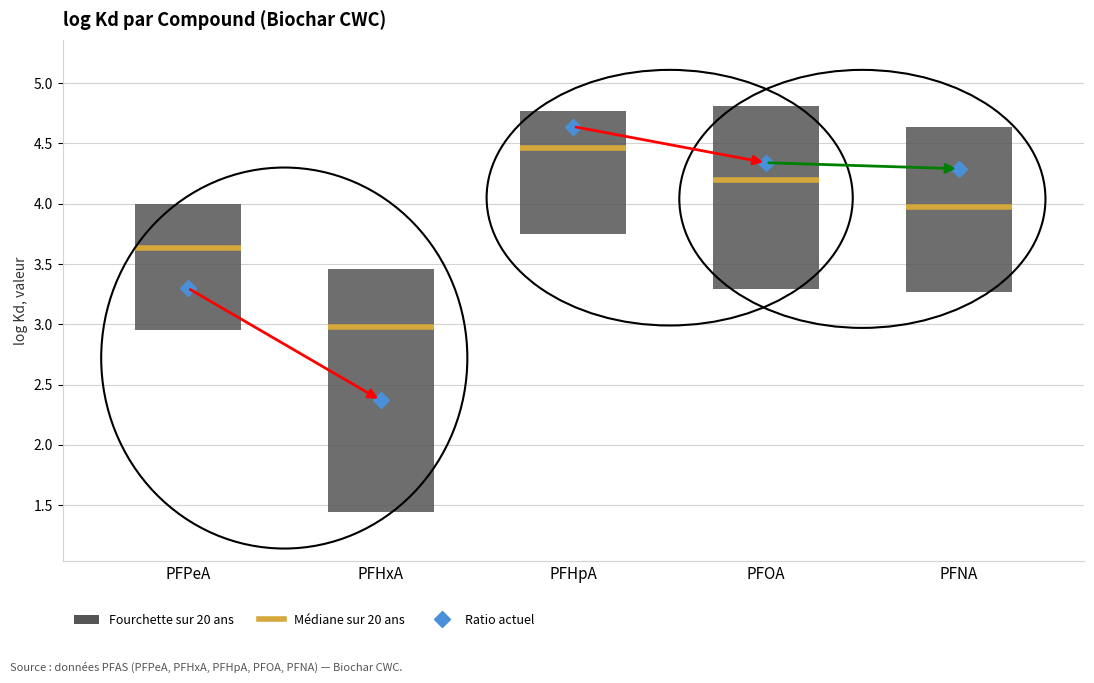

True or false: mean_log_Kd and max_log_Kd intersect in this chart.

False